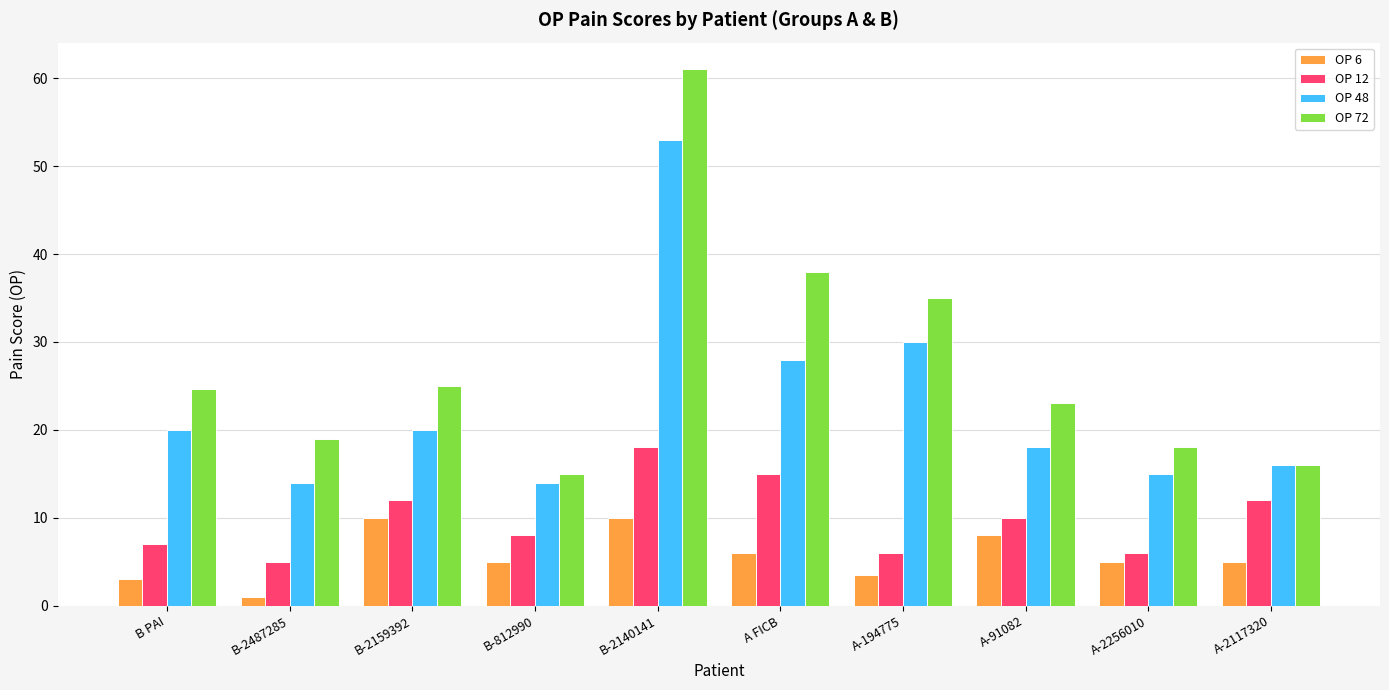

What is the average value of the OP 48 series?

22.8